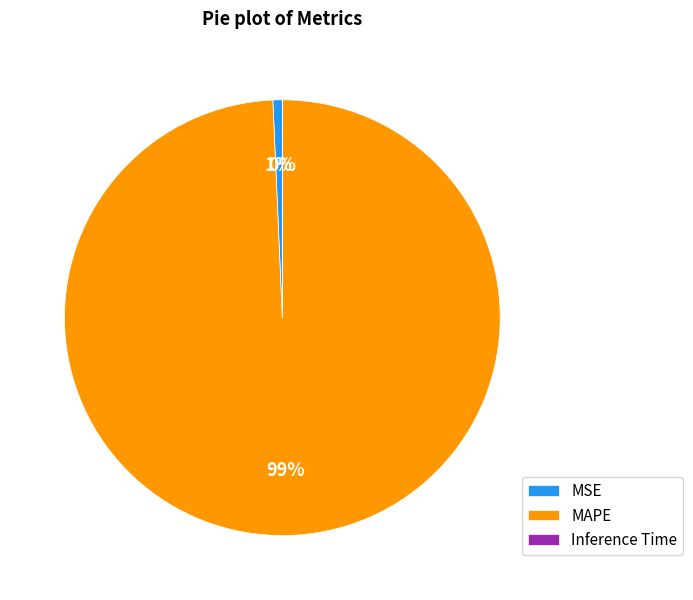

To the nearest percent, what is the average slice percentage?

33%